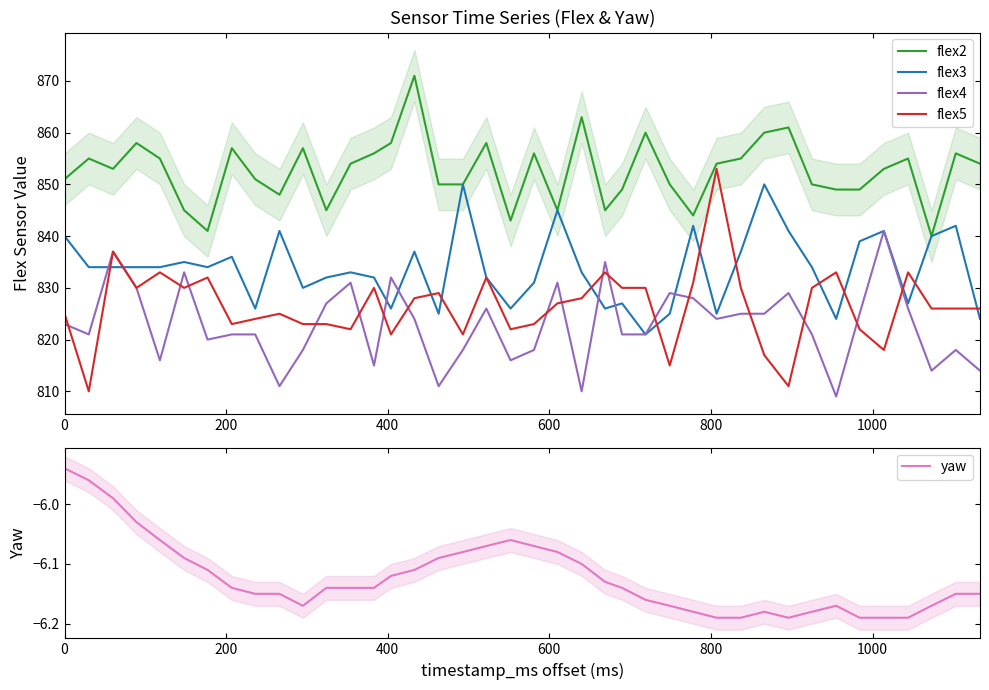

How many data points in yaw are less than -6?

37